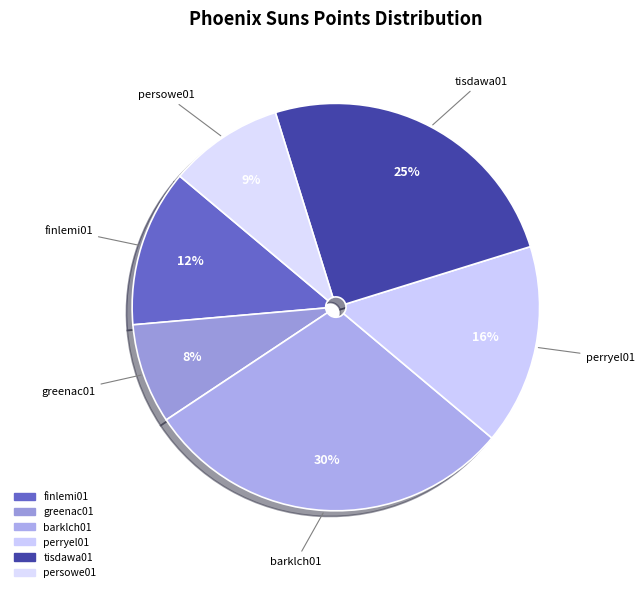

Approximately how many times larger is the value at greenac01 compared to tisdawa01?

0.3